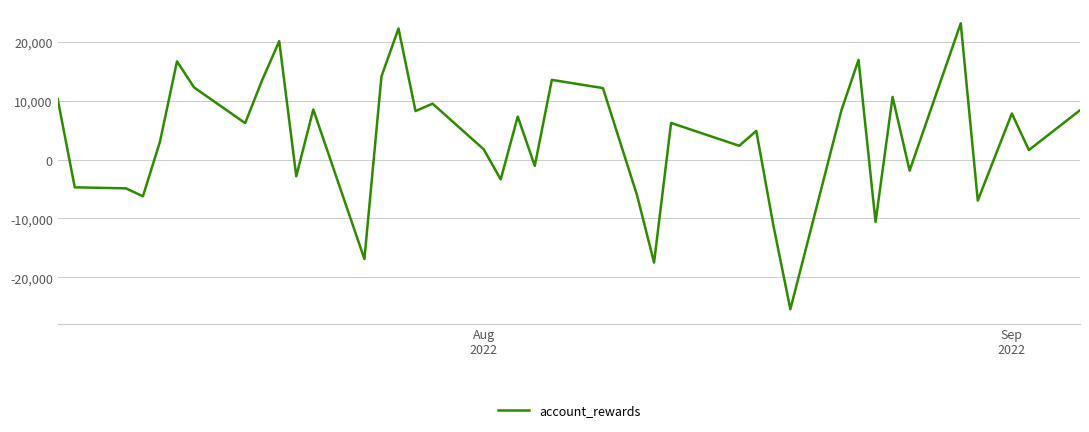

What is the maximum value shown in the chart?

23150.0